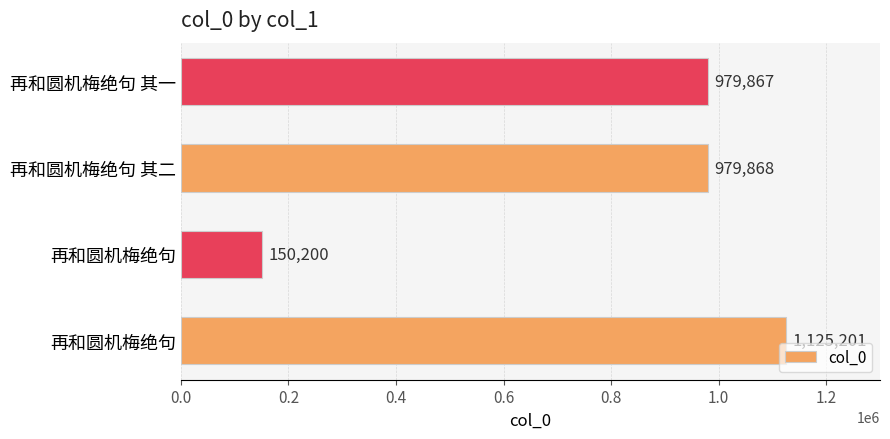

How many bars are there in total?

4